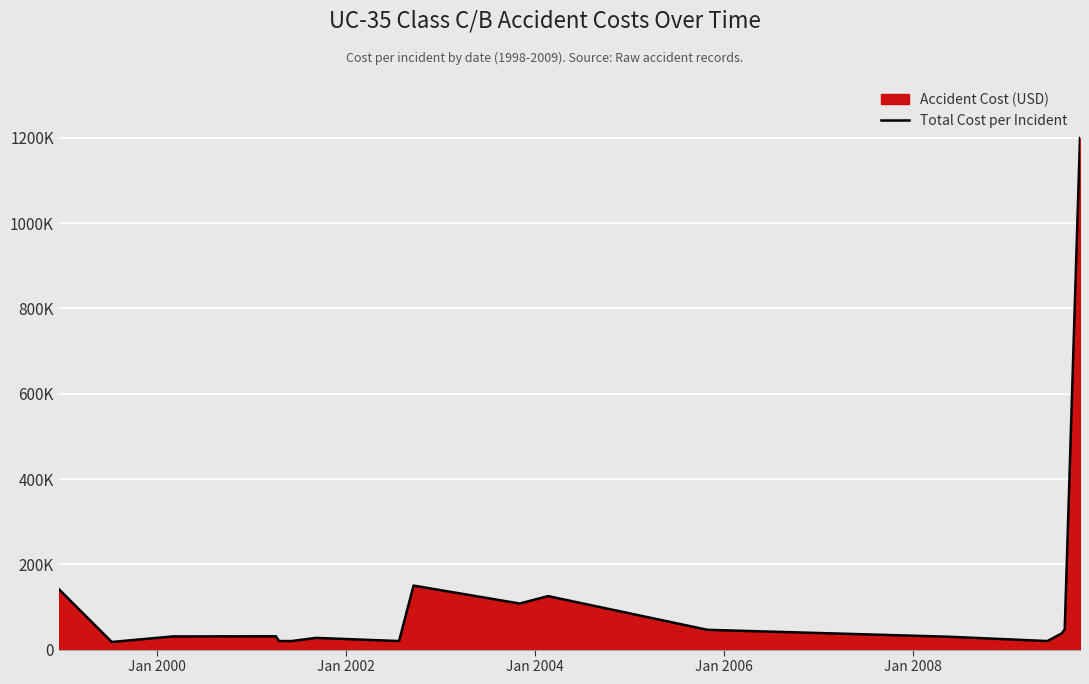

Reading left to right, transcribe all the data shown in this chart.

142024.0	17851.0	30864.0	31147.0	20000.0	20000.0	27453.0	20000.0	150082.0	108000.0	125363.0	46291.0	30216.0	20000.0	37844.4	47204.6	1200000.0